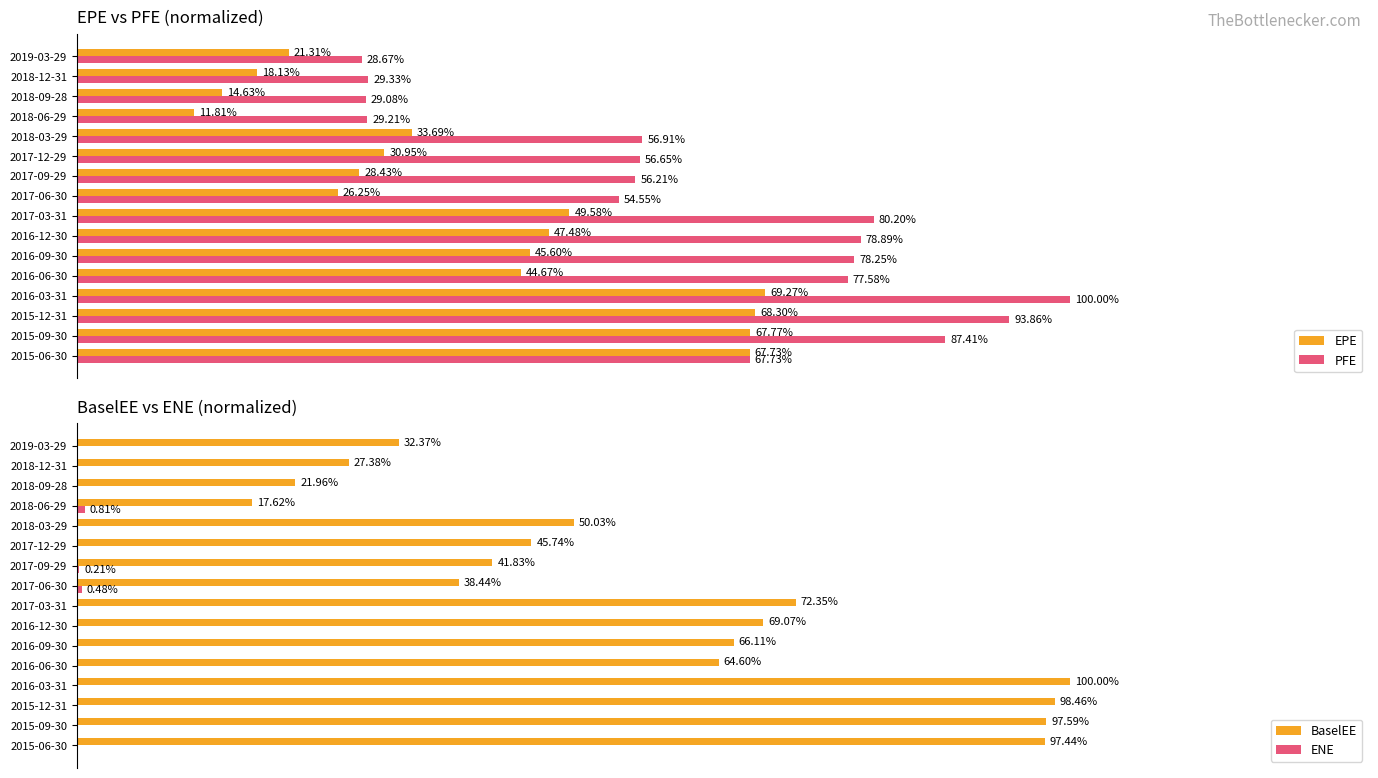

How many values in the ENE series exceed 0?

11